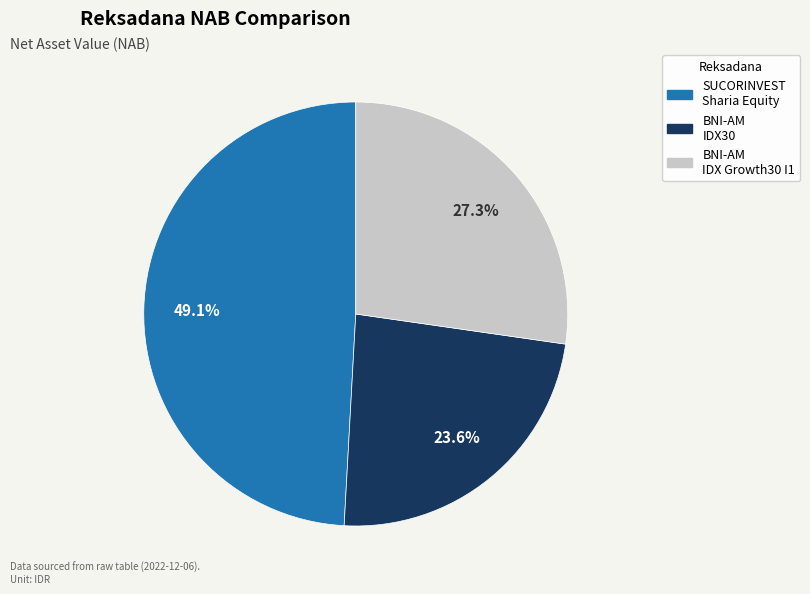

Is there a majority slice in this chart?

No